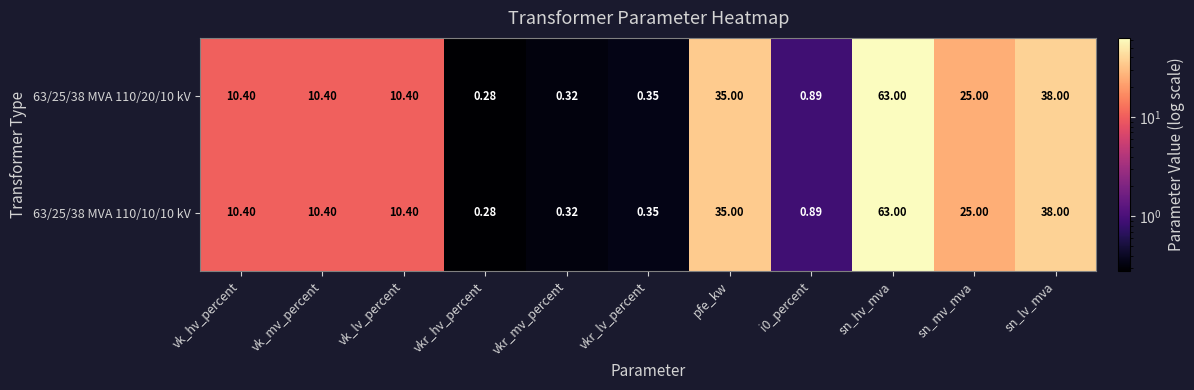

At which category is the sum across all series the highest?

sn_hv_mva